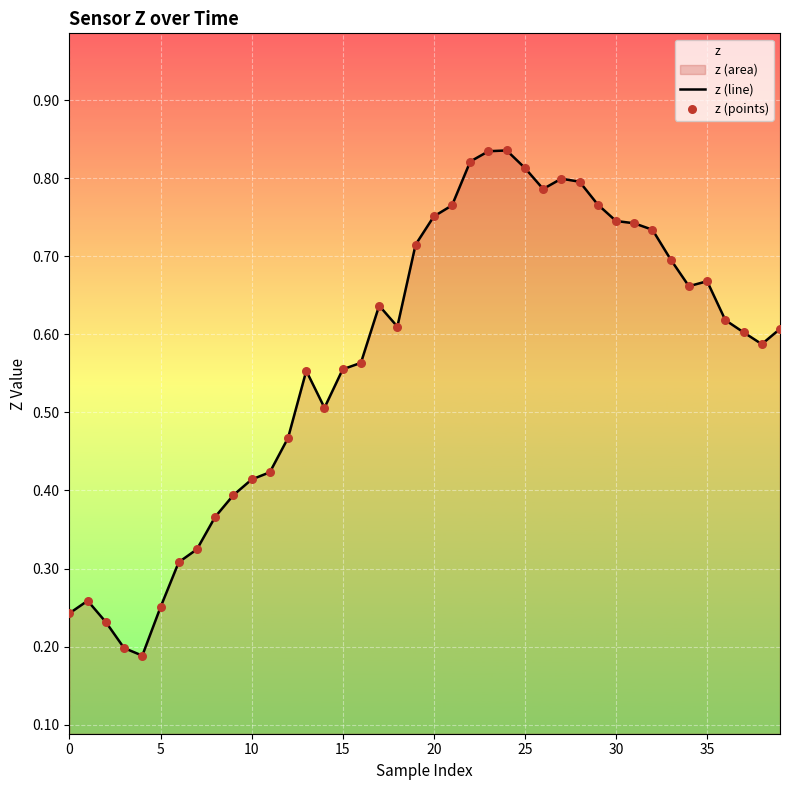

At how many categories does at least one series exceed 0?

40